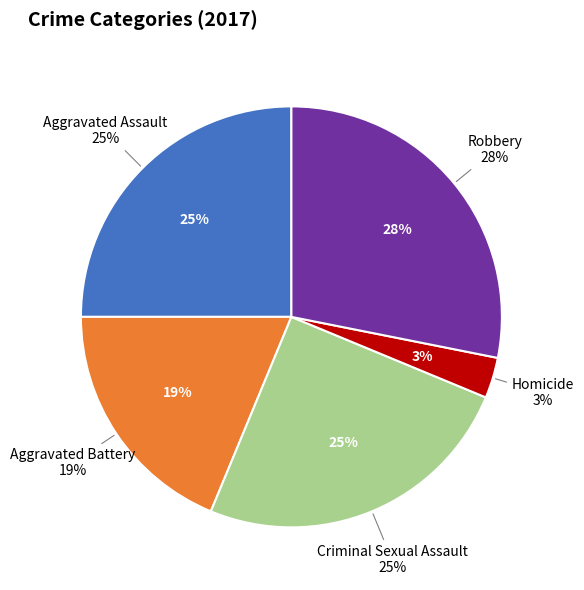

Between Criminal Sexual Assault and Robbery, which is larger?

Robbery